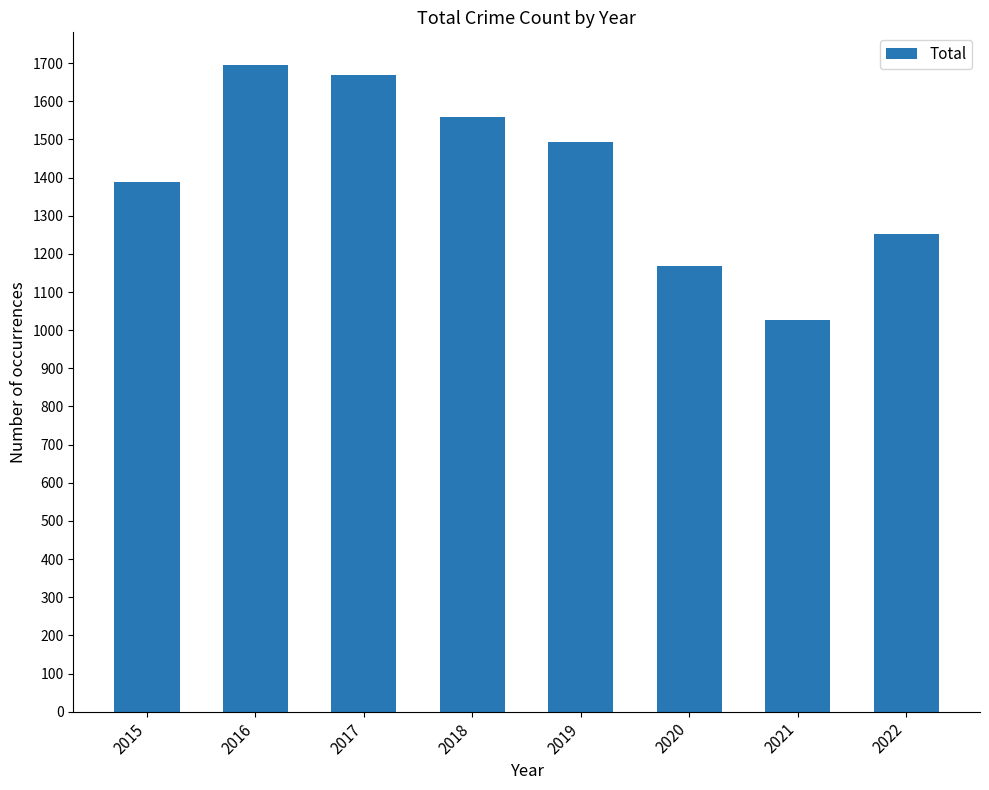

At which label does the data first exceed 1494?

2016